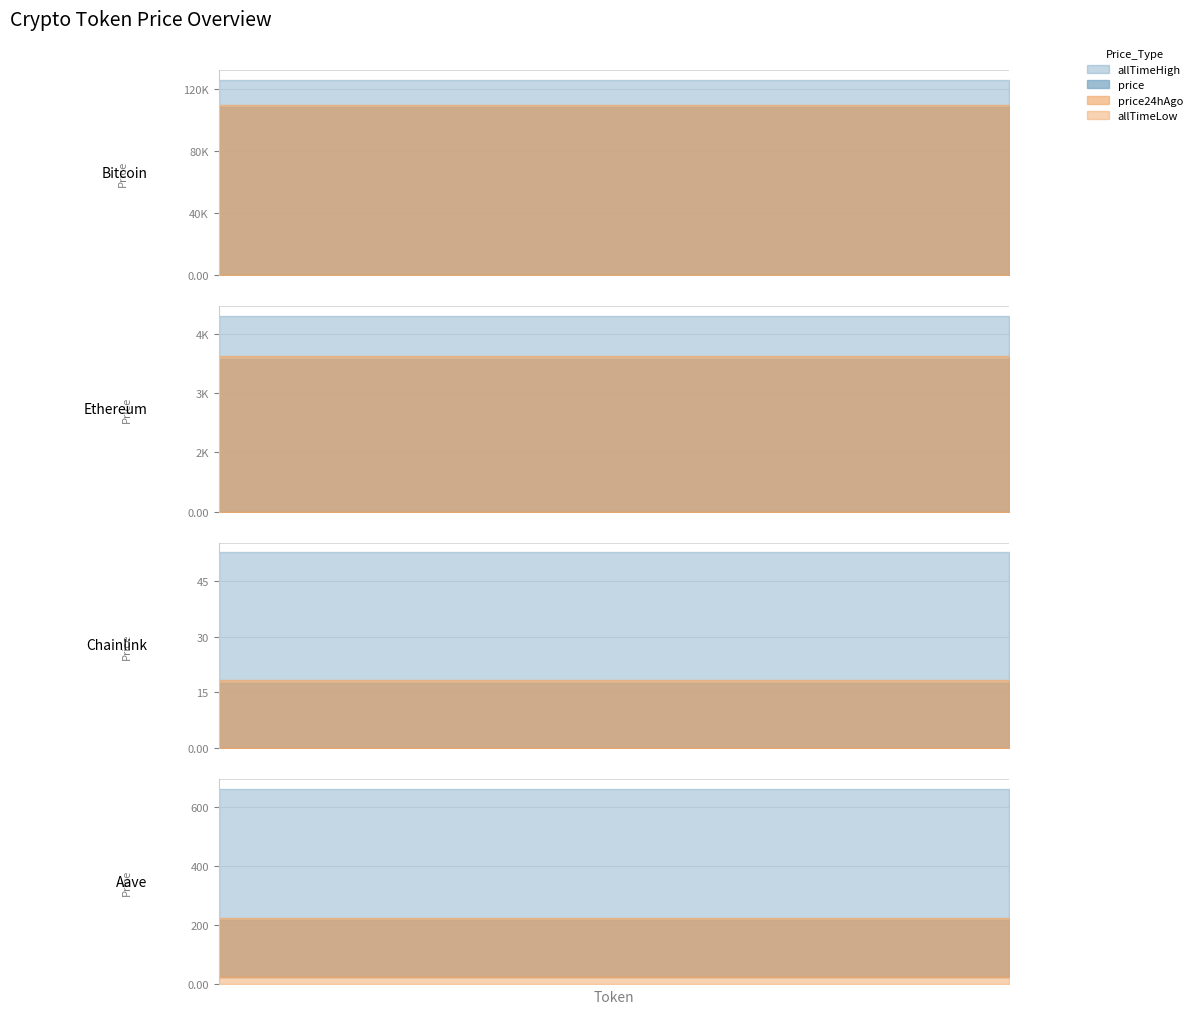

The value of allTimeLow at Ethereum is 0.4. True or false?

True